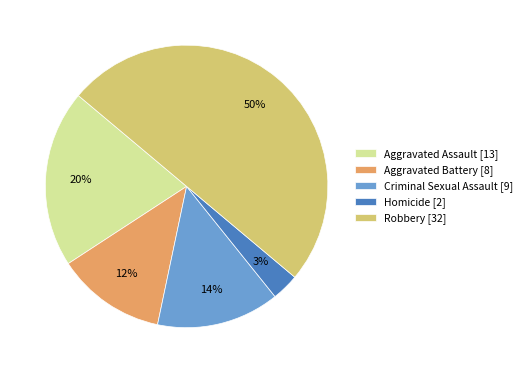

Which has a higher value, Aggravated Battery or Aggravated Assault?

Aggravated Assault